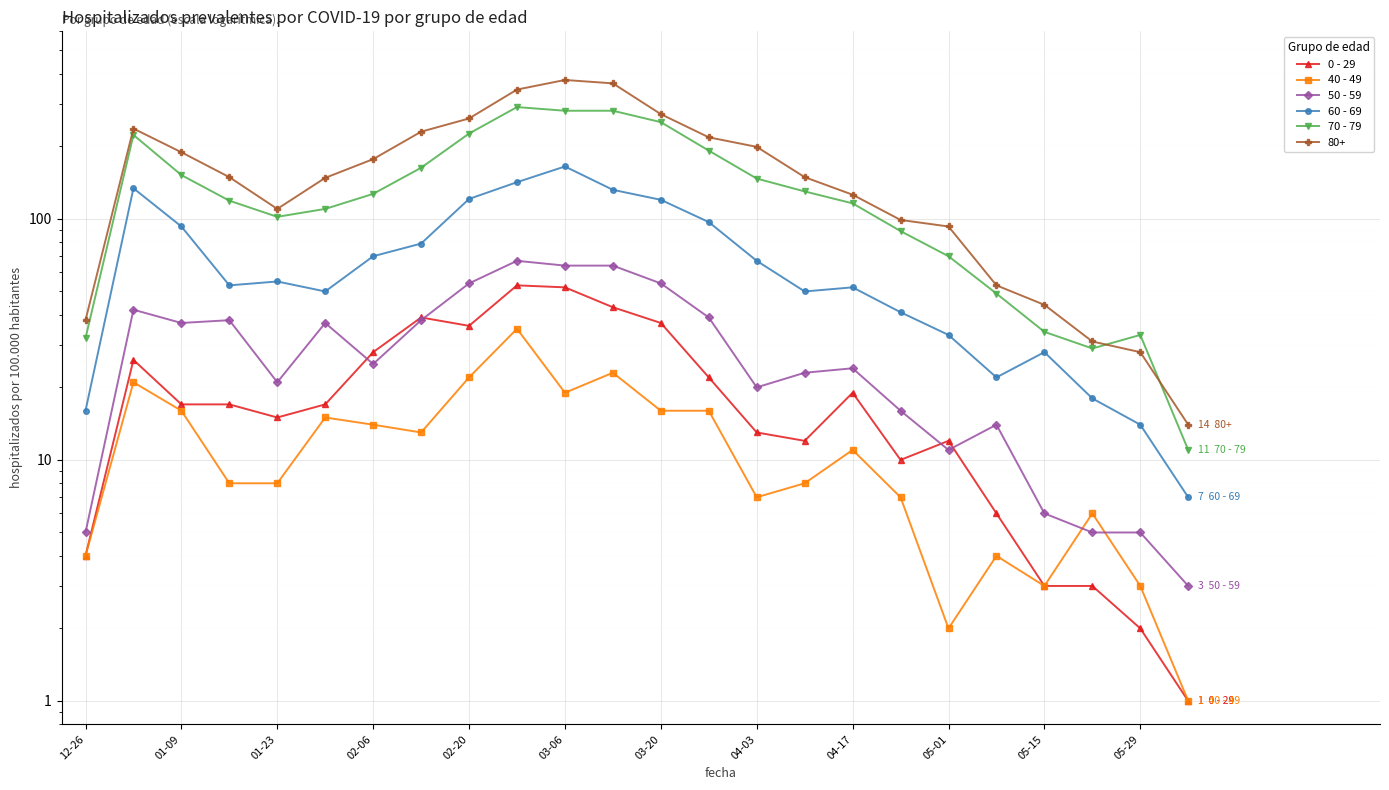

What is the sum of all 70 - 79 values?

3259